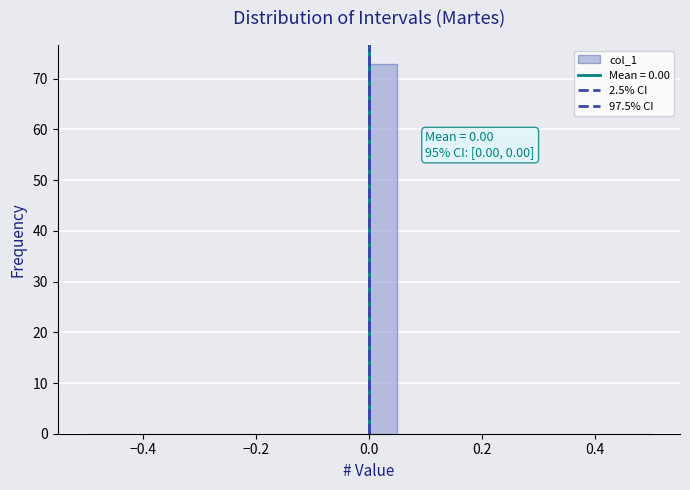

Around what value on the x-axis is the tallest bar? Give the approximate position of its centre, as read against the axis.

0.02